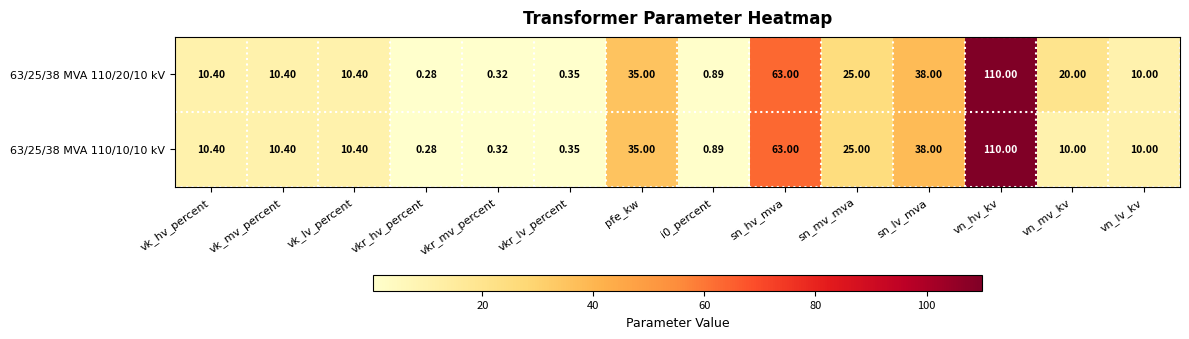

Which category has the lowest value in the 63/25/38 MVA 110/20/10 kV series?

vkr_hv_percent